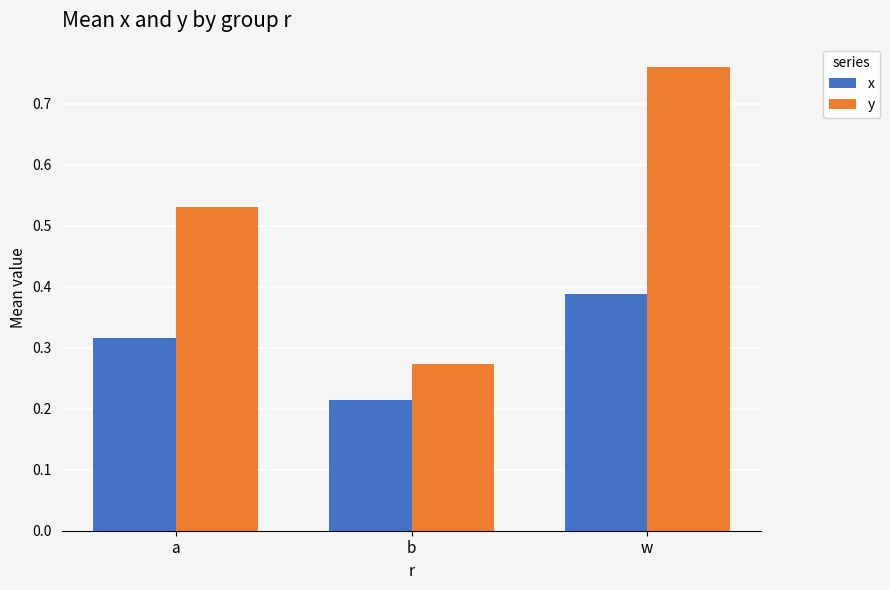

Which series has the widest spread of values?

y